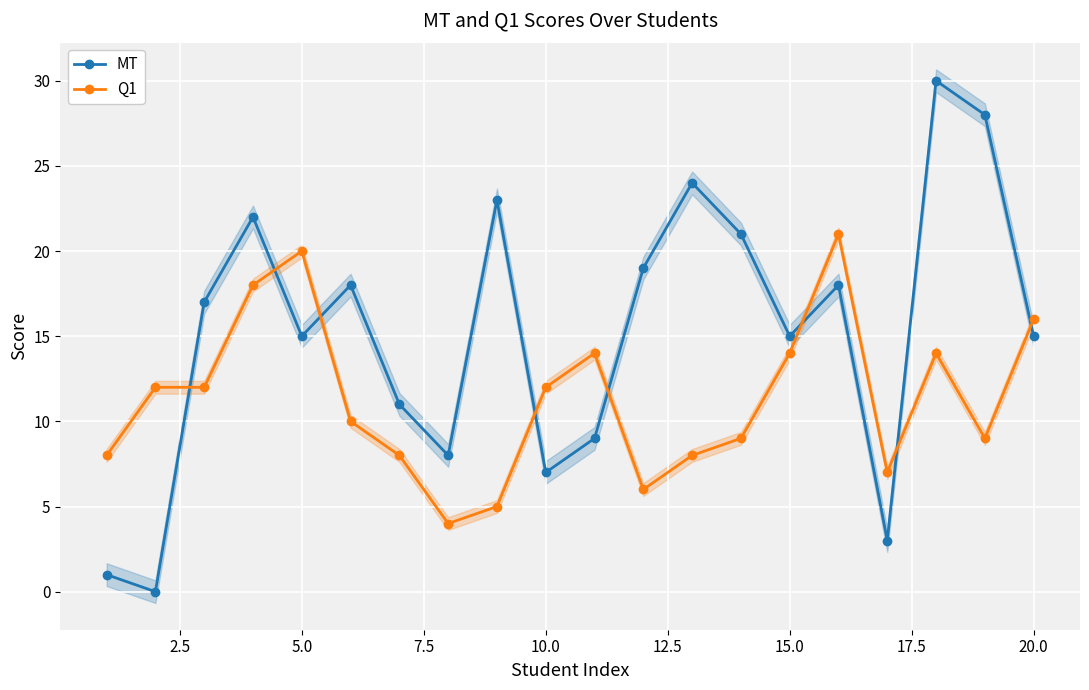

True or false: MT and Q1 intersect in this chart.

True